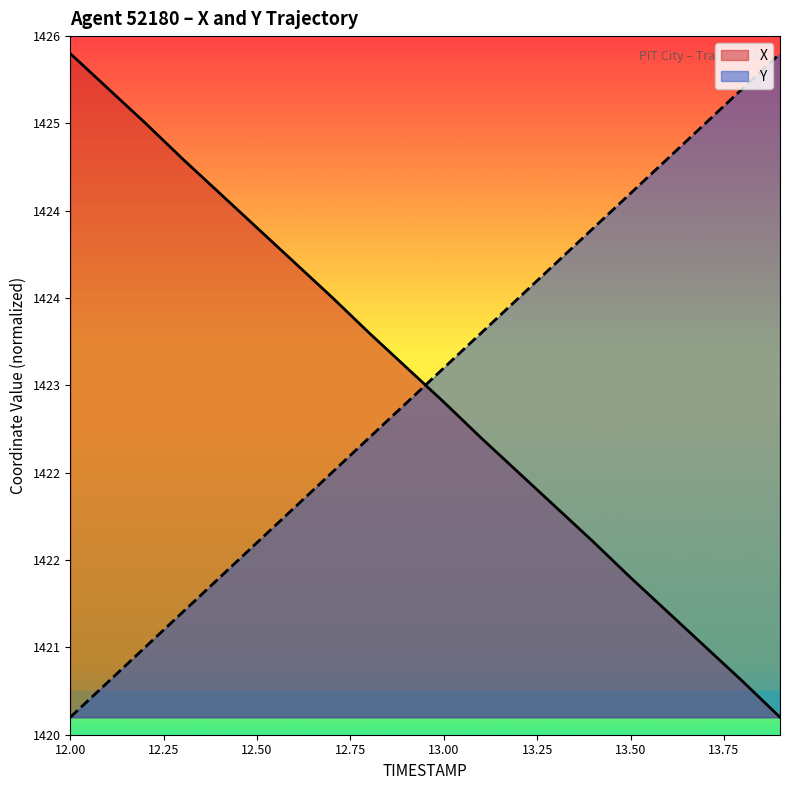

True or false: Y has a value of 489.0 at 13.4.

True